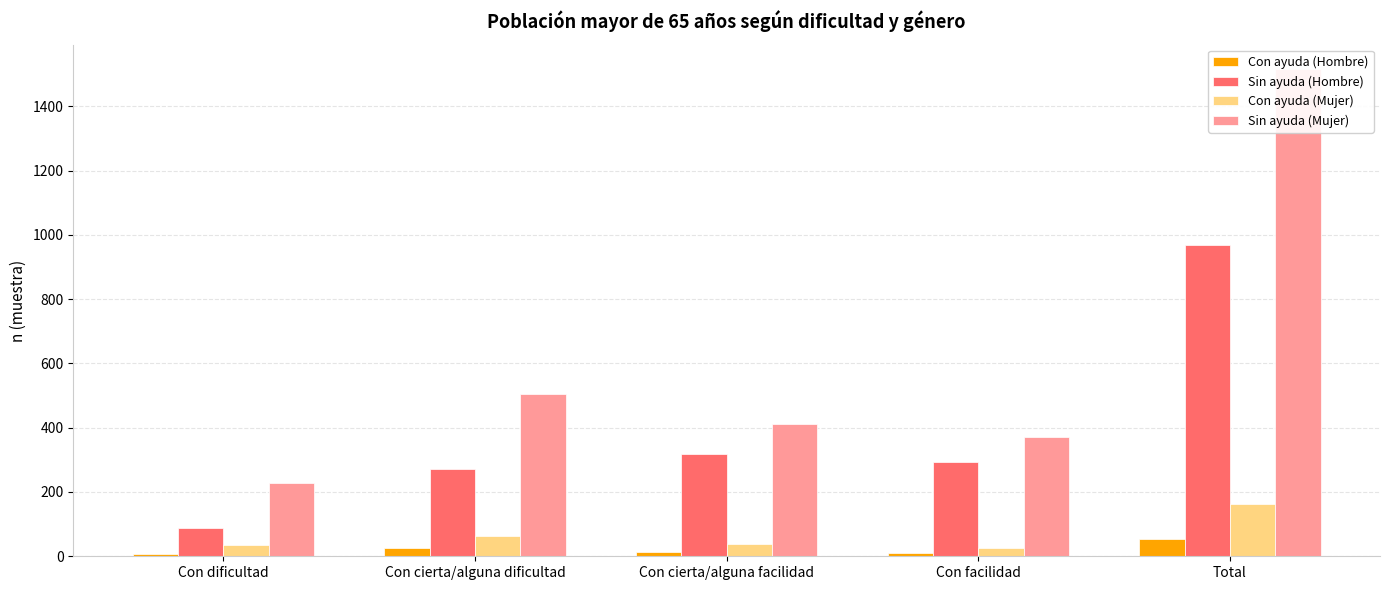

Which series has the largest total across all categories?

Sin ayuda (Mujer)